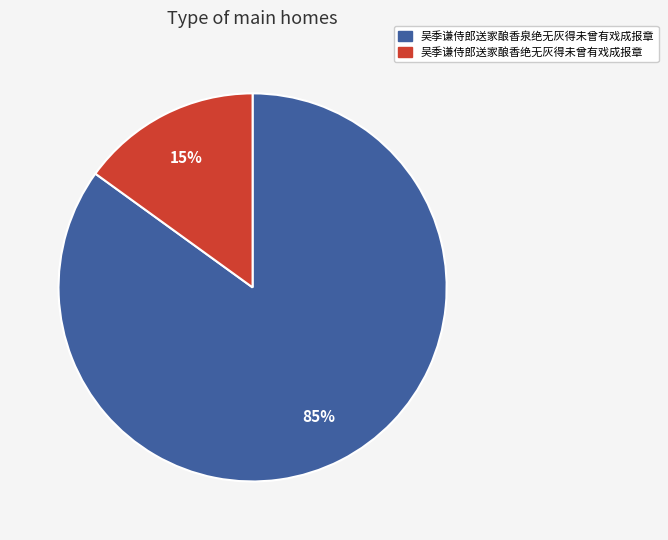

Combined, do 吴季谦侍郎送家酿香泉绝无灰得未曾有戏成报章 and 吴季谦侍郎送家酿香绝无灰得未曾有戏成报章 account for over 50%?

Yes